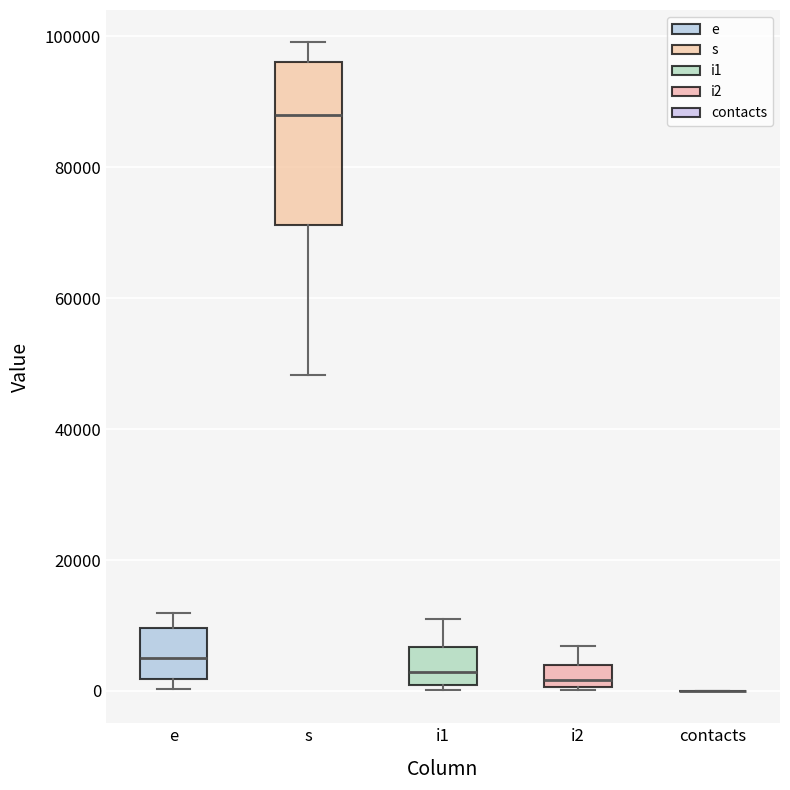

Which box is the tallest, from its lower edge to its upper edge?

s